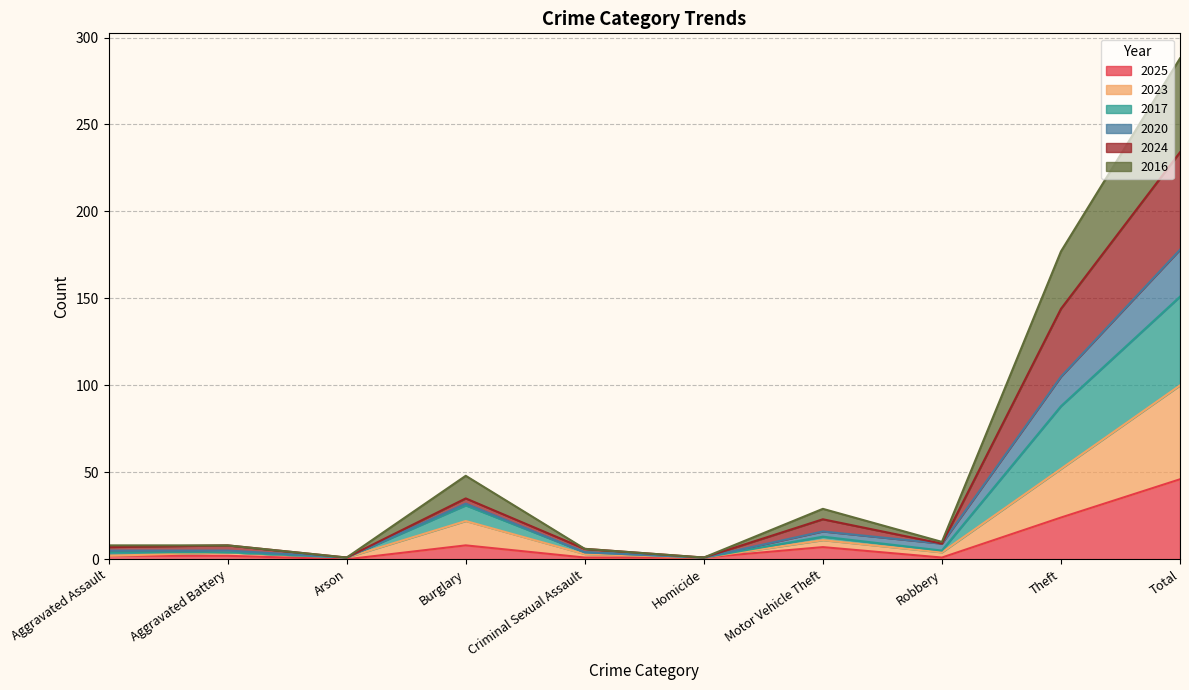

At which label does 2025 reach its peak?

Total